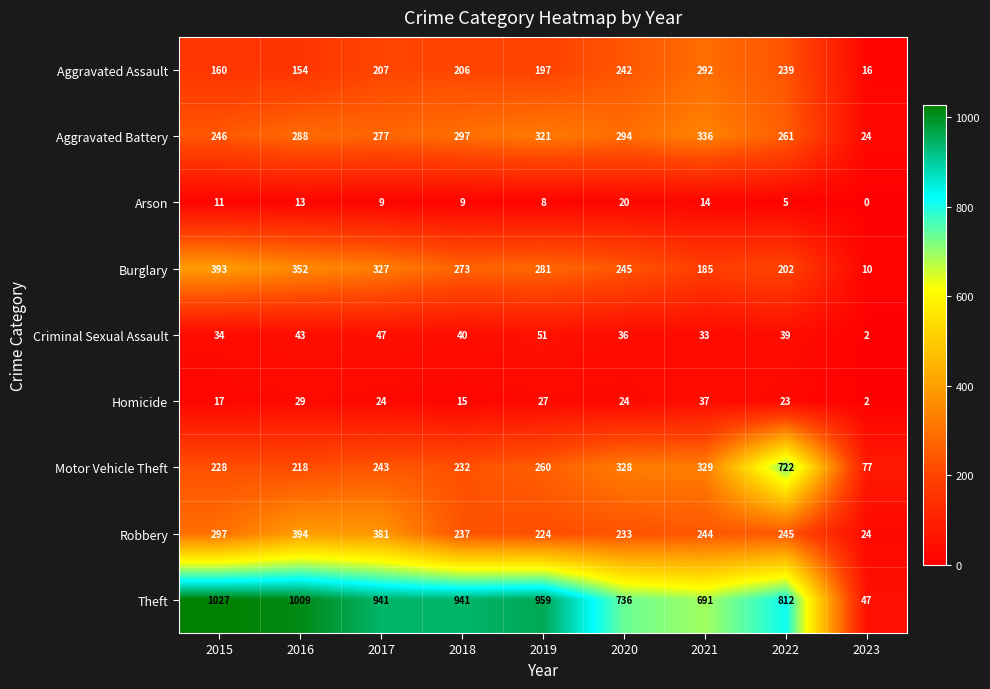

What is the spread (max minus min) of values at 2015?

1016